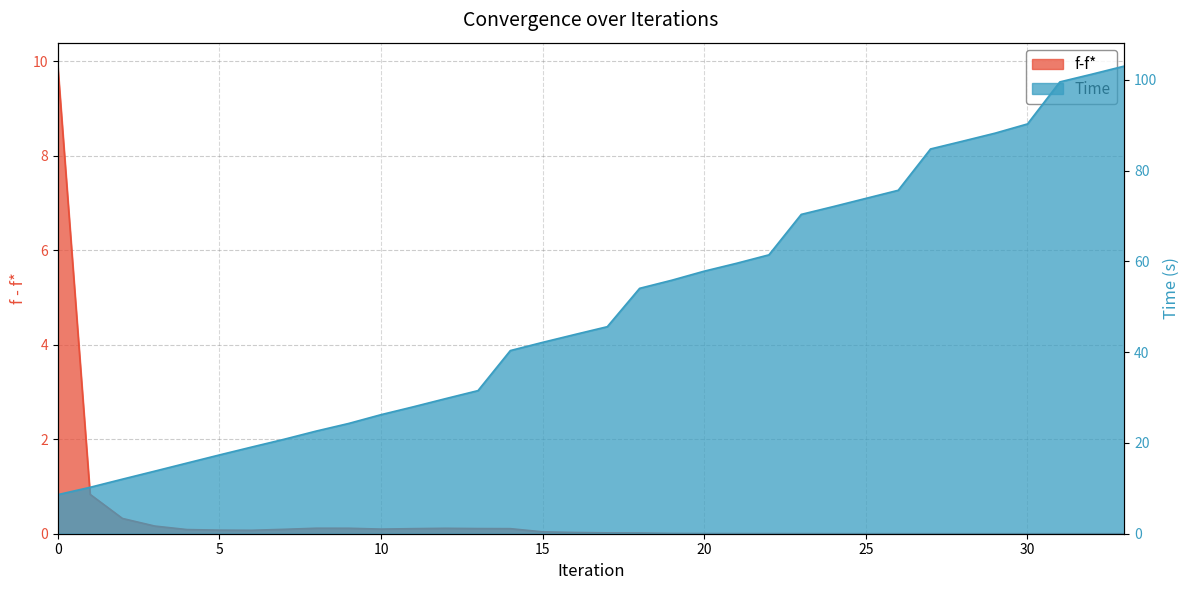

Which series has the widest spread of values?

Time